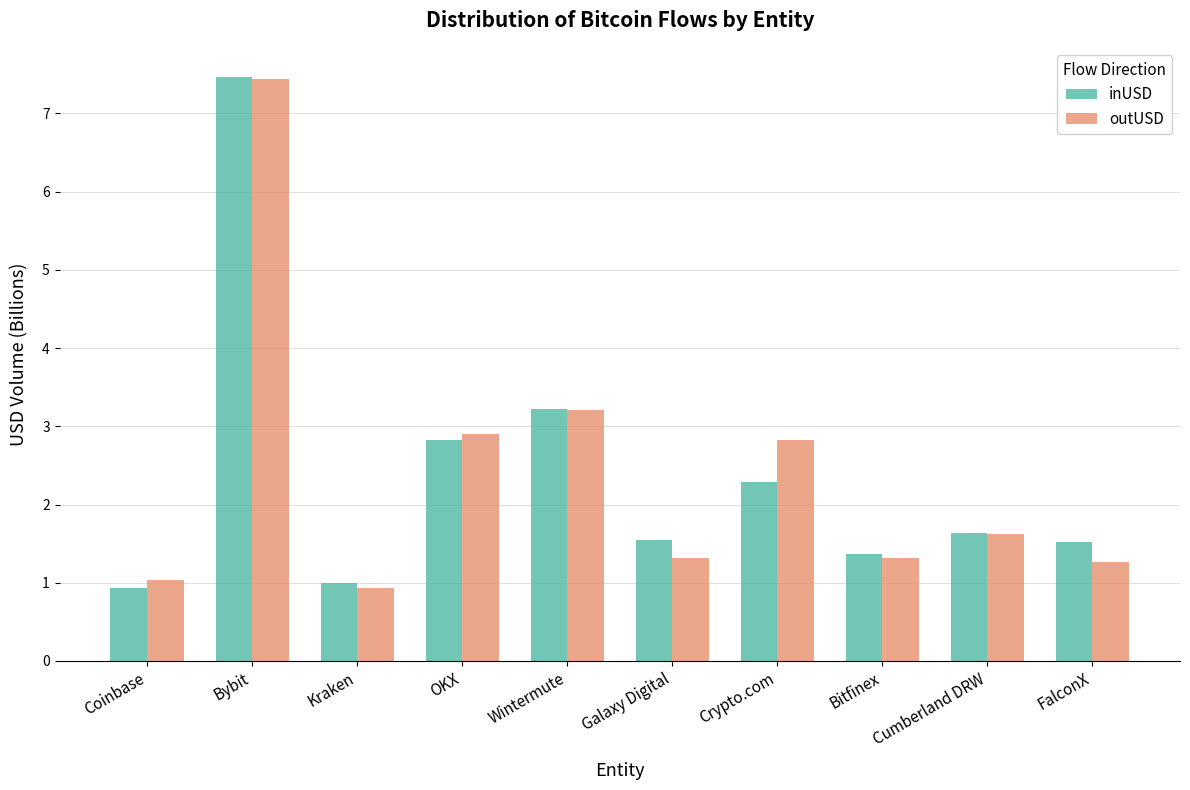

How many categories are shown in the chart?

10